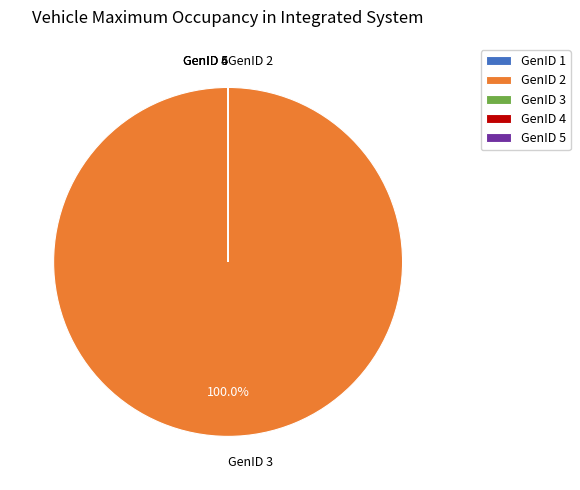

Is there a majority slice in this chart?

Yes